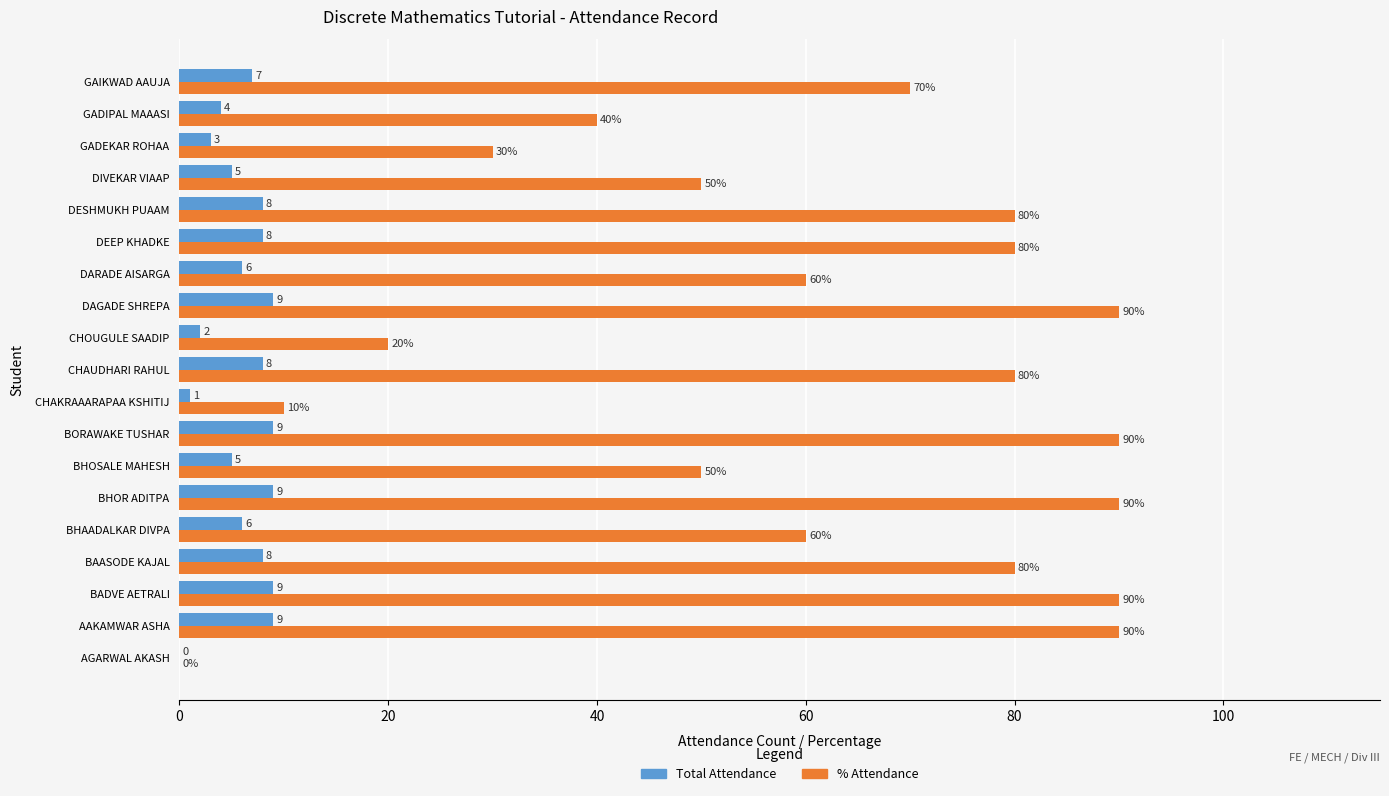

Which series has the largest range (max minus min)?

% Attendance